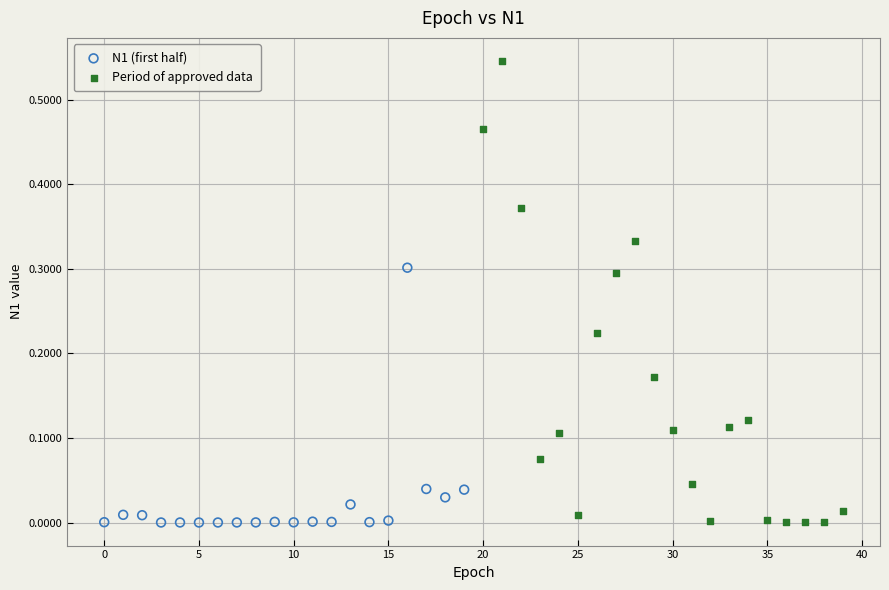

Which series has the widest spread of Y values?

Period of approved data